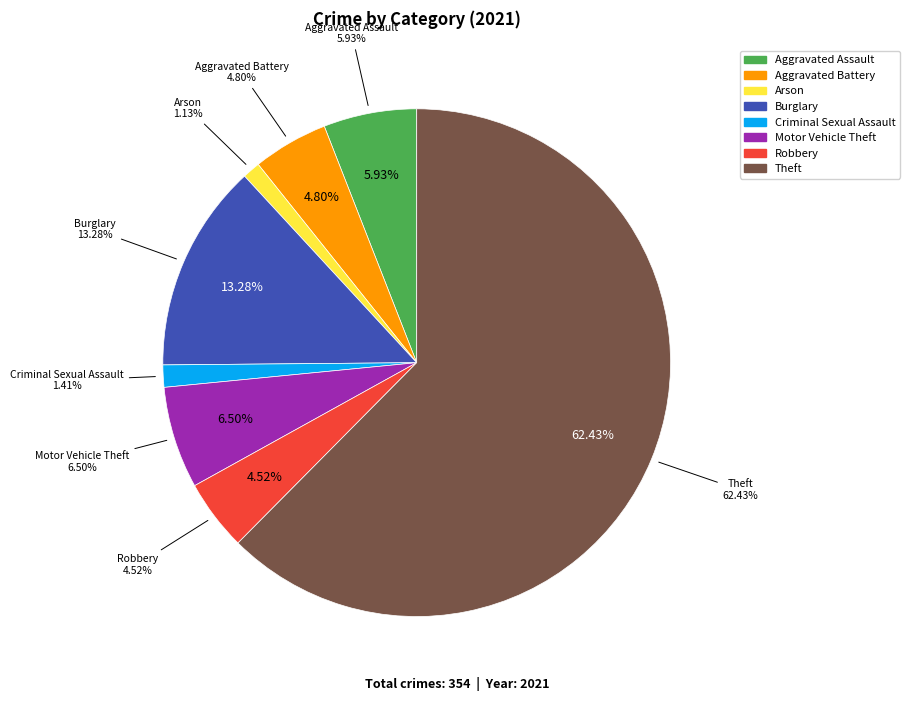

Count the number of slices in the pie.

9